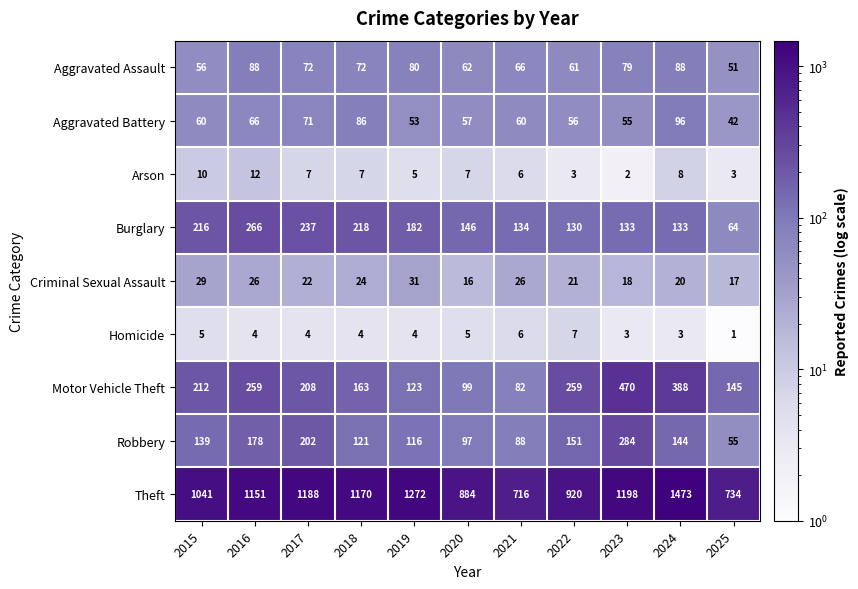

List the series in order of their peak value, highest first.

Theft, Motor Vehicle Theft, Robbery, Burglary, Aggravated Battery, Aggravated Assault, Criminal Sexual Assault, Arson, Homicide